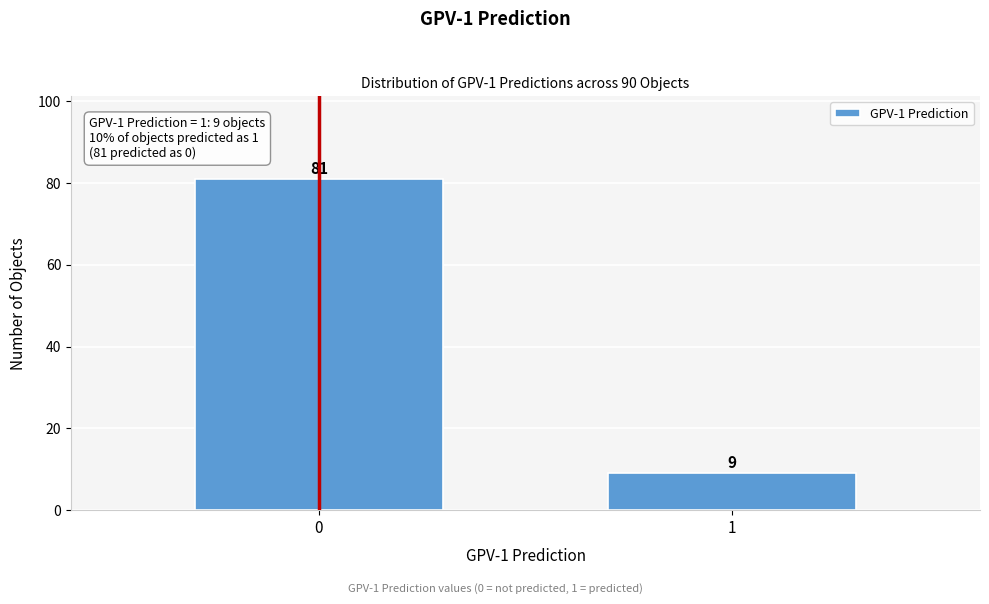

Reading left to right, list all the values displayed in this chart.

81	9